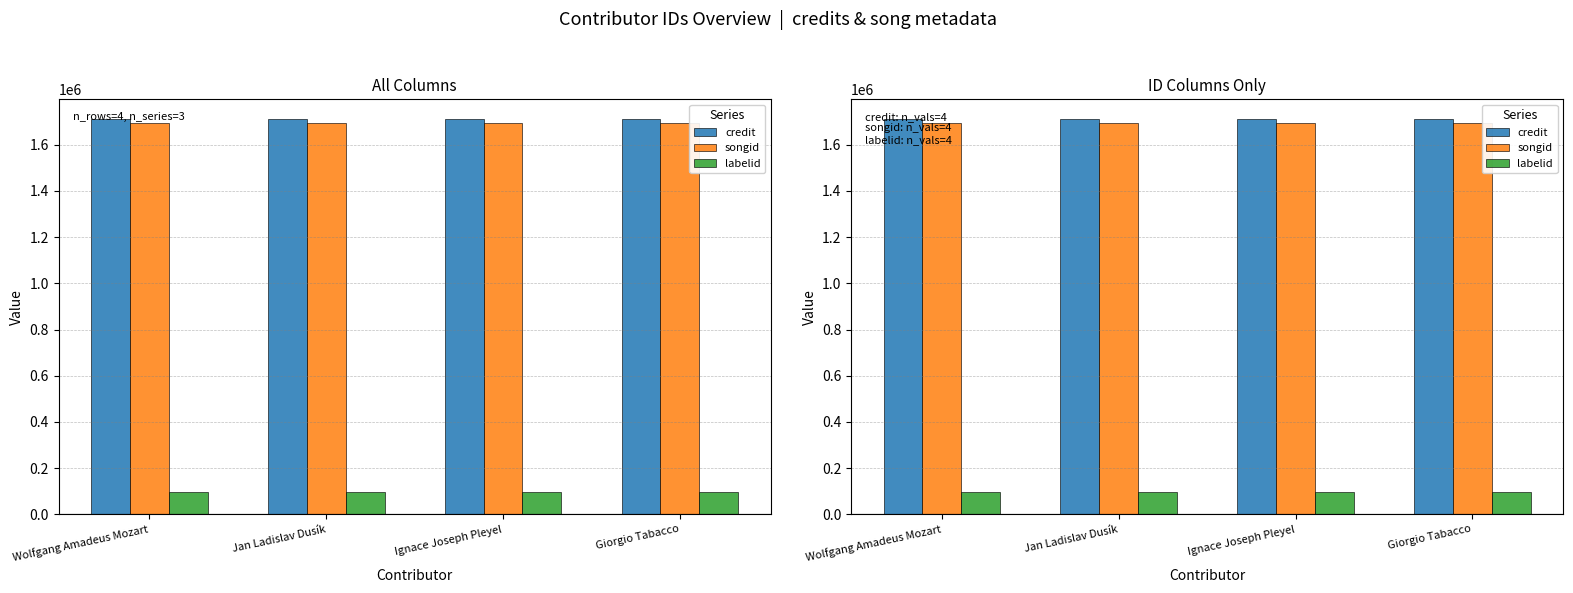

Does the chart contain any negative values?

No